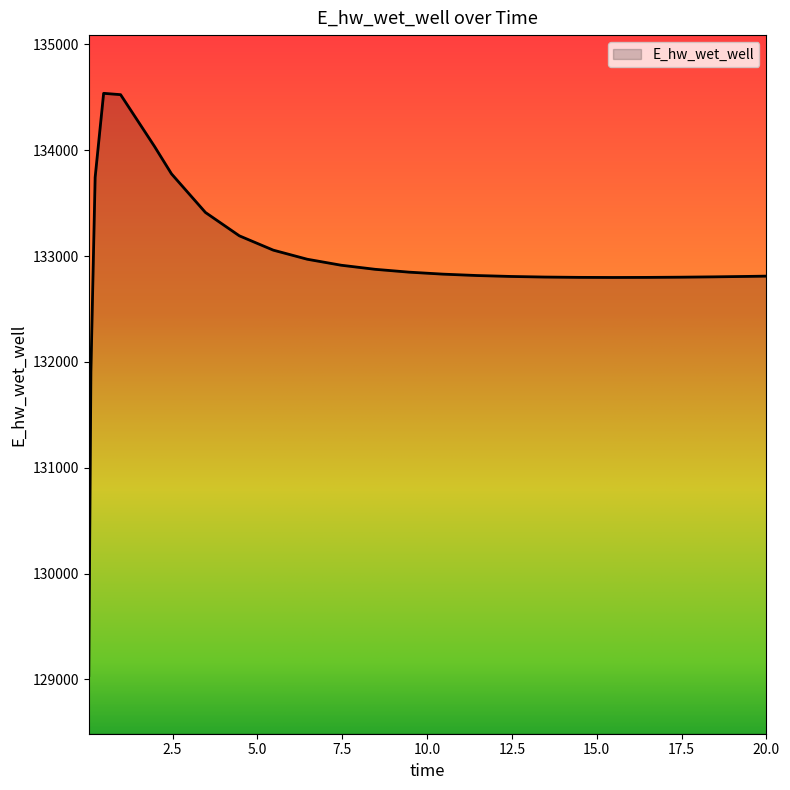

How many lines are shown in the chart?

1